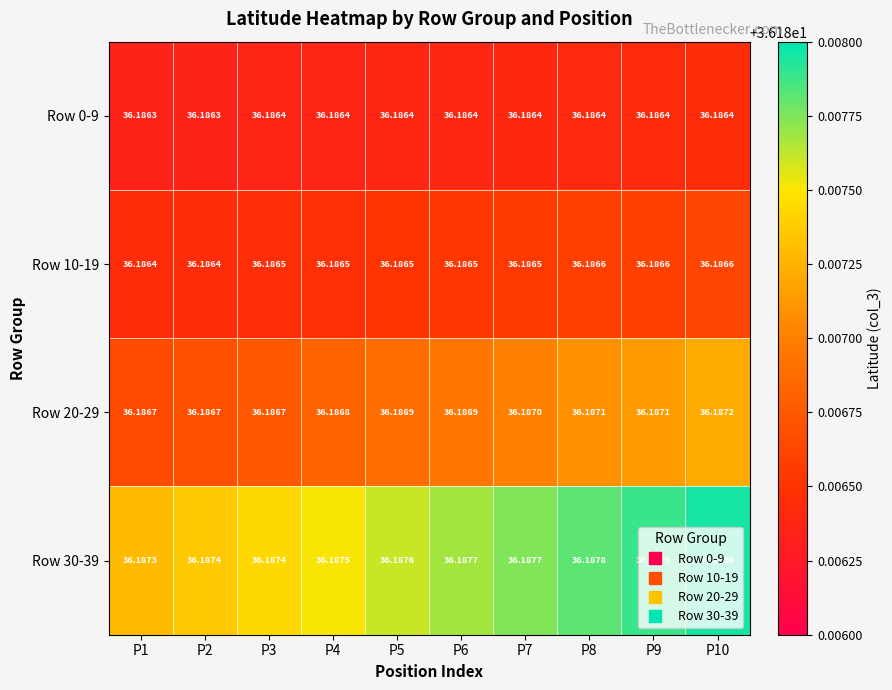

Is the value of Row 10-19 at P10 greater than the value of Row 30-39 at P2?

No